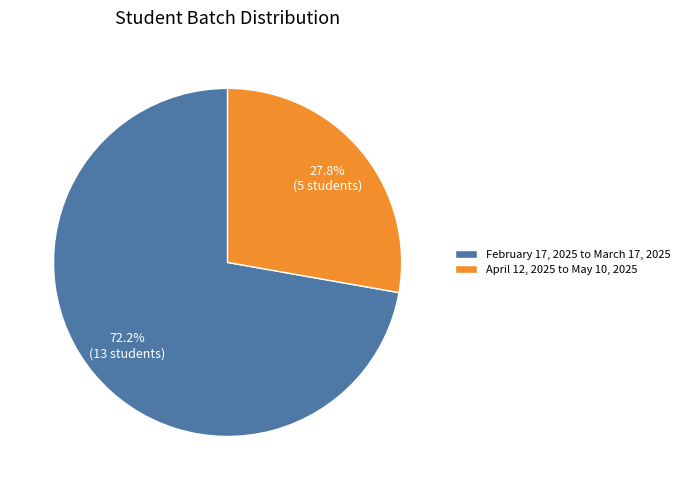

To the nearest percent, what percentage of the pie is February 17, 2025 to March 17, 2025?

72%